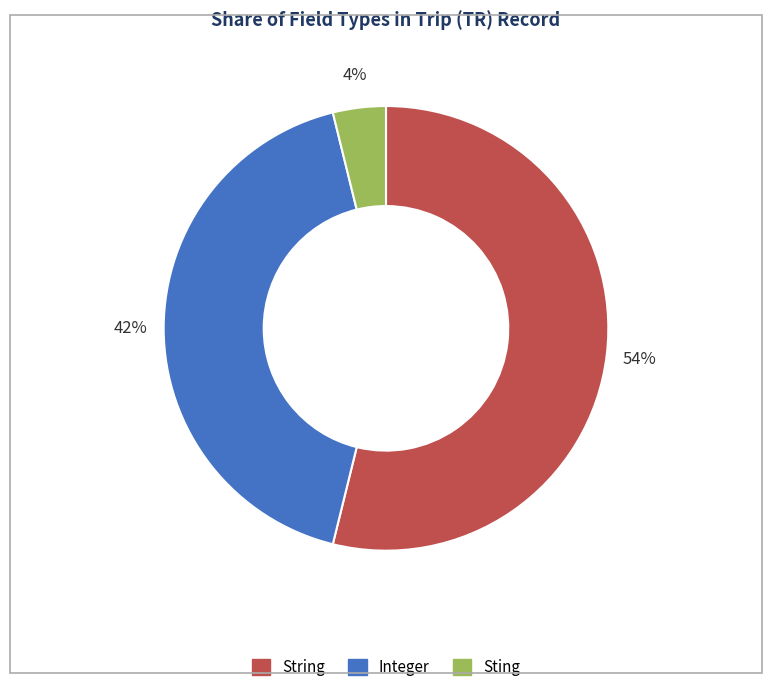

Which slice is the largest?

String